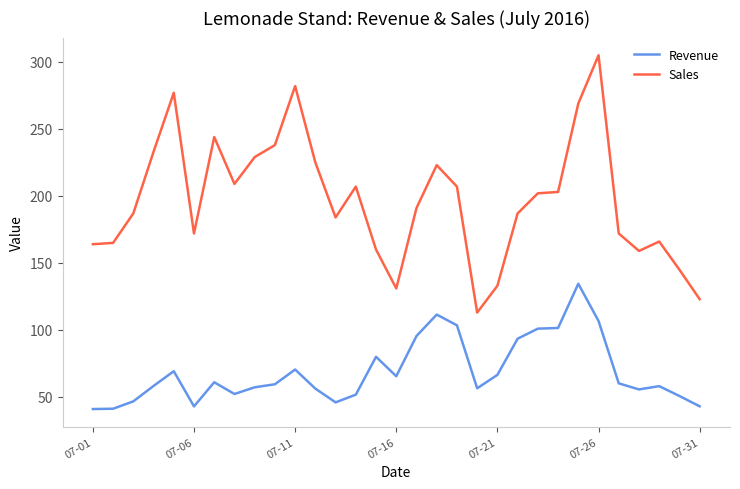

Which series has the largest range (max minus min)?

Sales